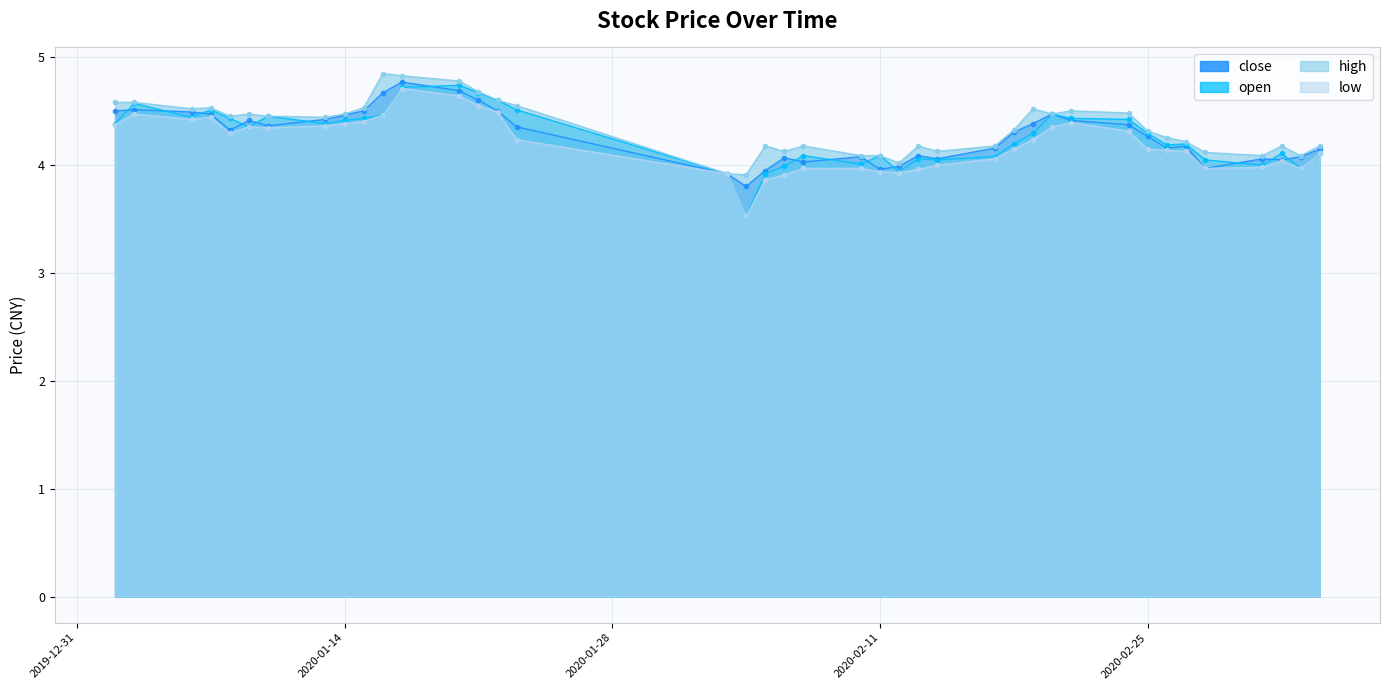

At which category is the sum across all series the highest?

2020-01-17